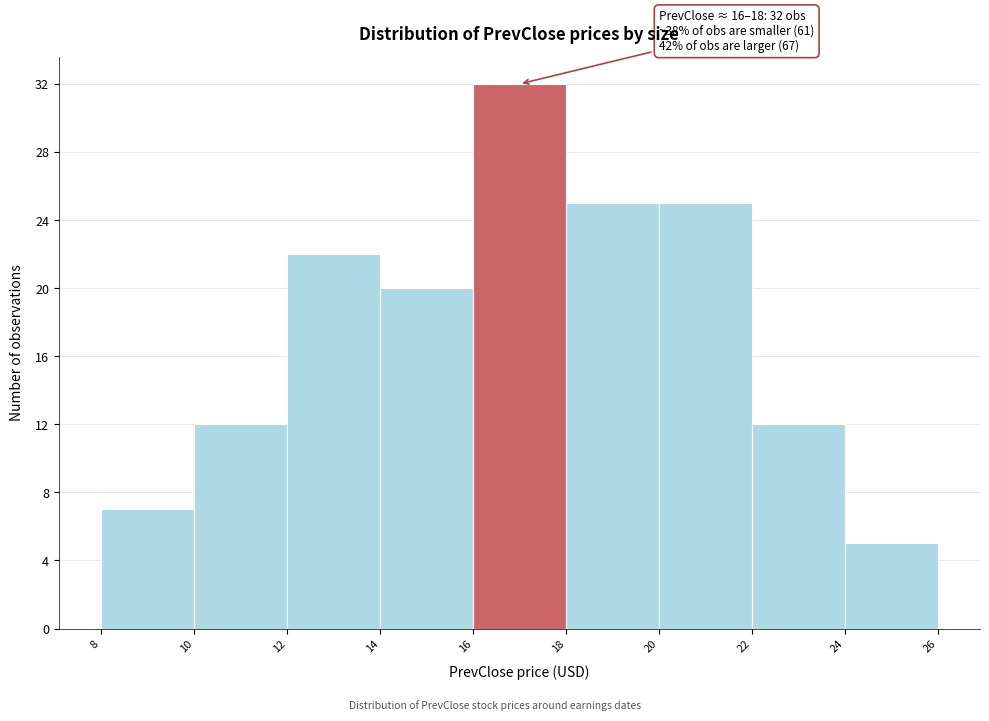

Over which range of the x-axis is the bar tallest?

16 to 18